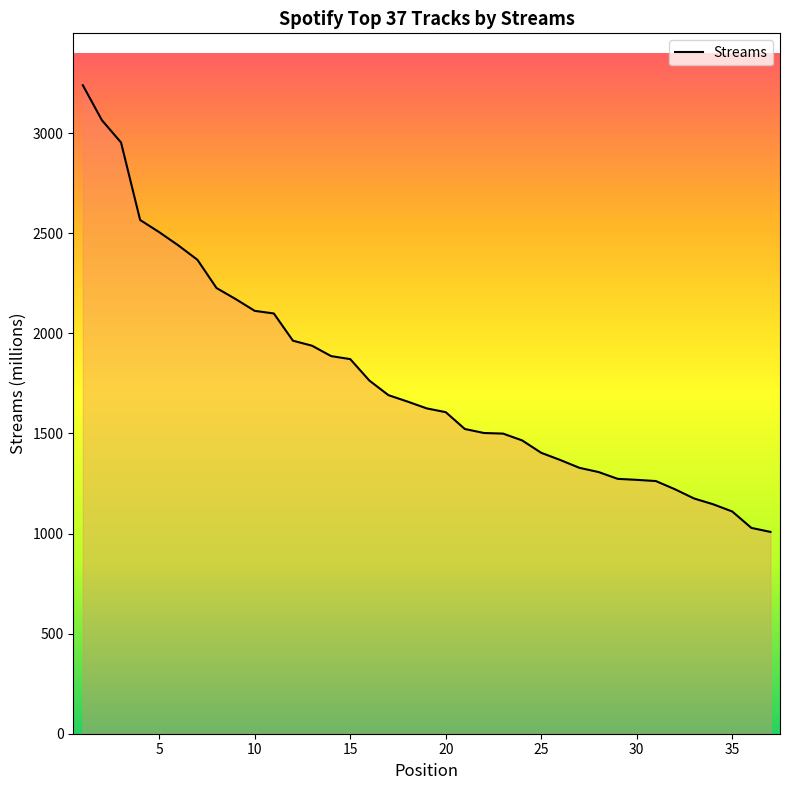

What is the greatest value displayed?

3239